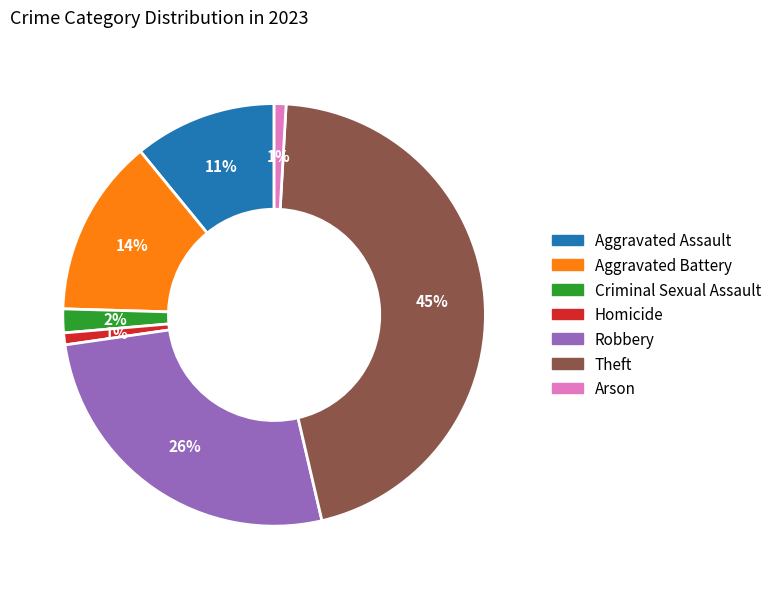

To the nearest percent, what is the combined percentage of Robbery and Aggravated Assault?

37%